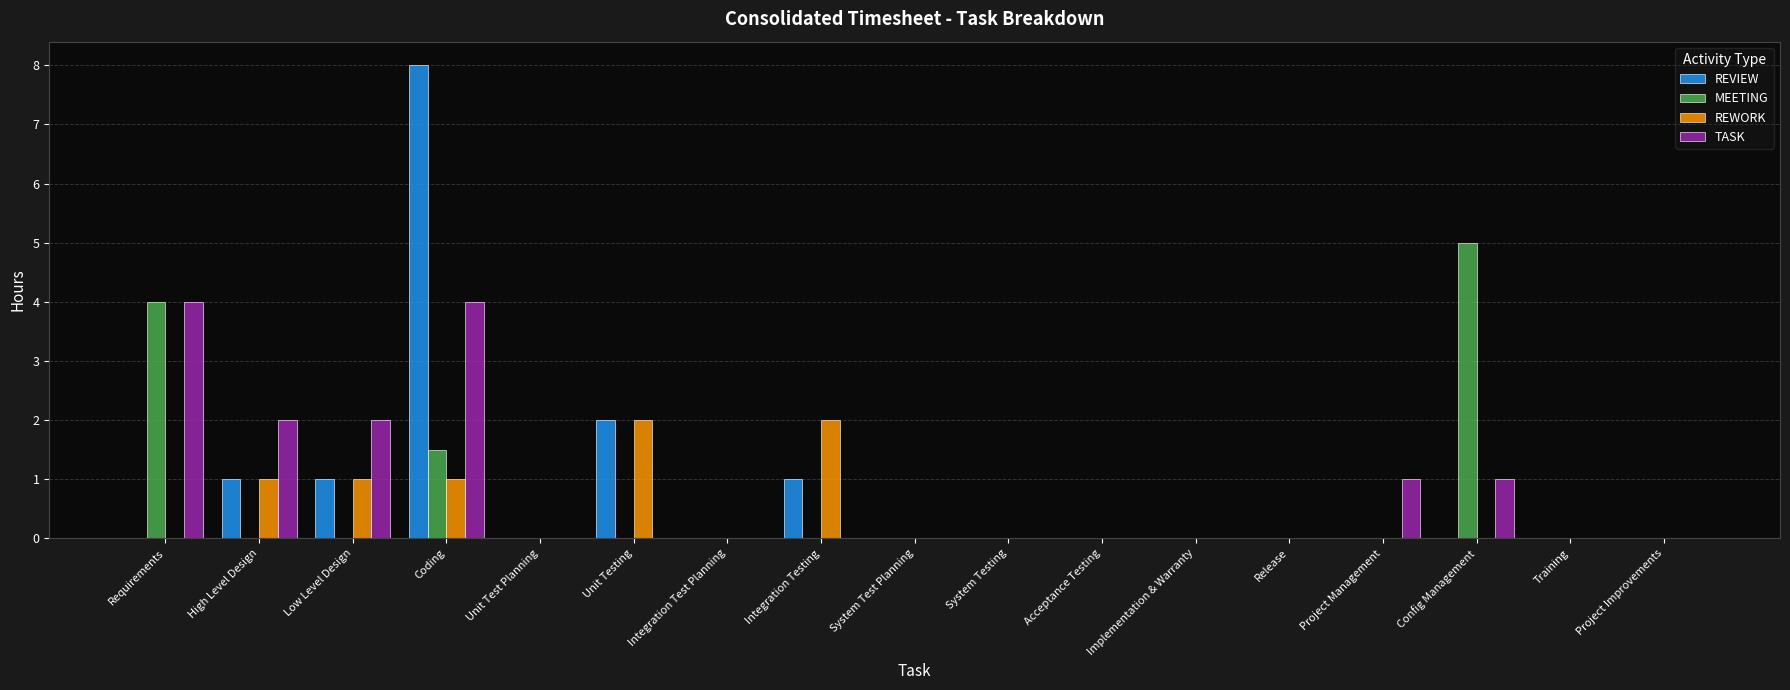

How many groups of bars are there?

17